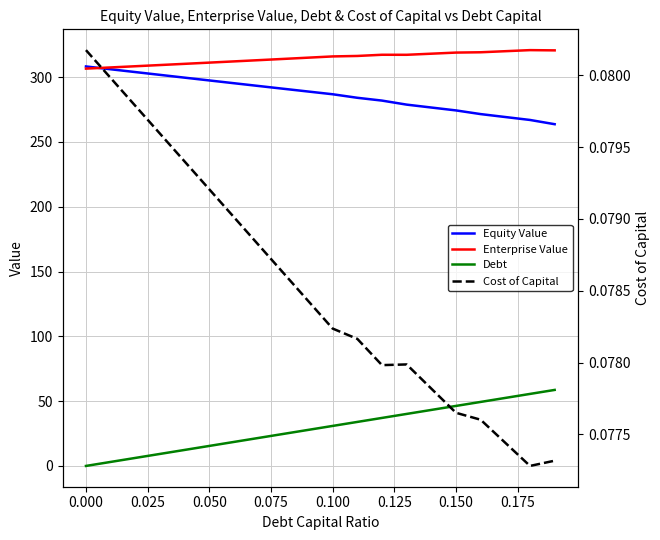

In Cost of Capital, how many points are higher than both neighbors (excluding endpoints)?

1